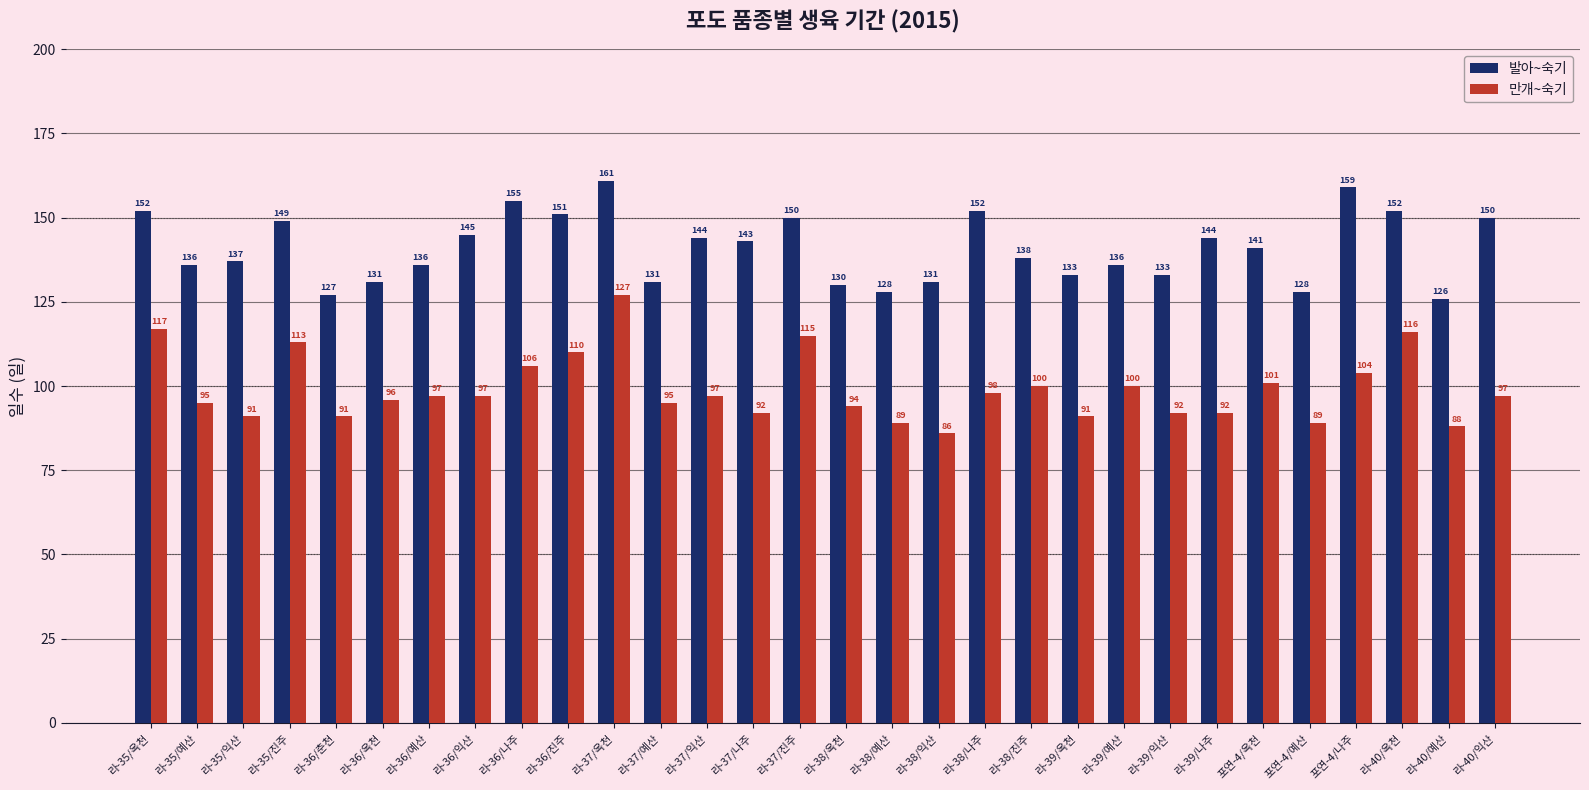

Which series changed the most between 라-37/예산 and 라-38/나주?

발아~숙기